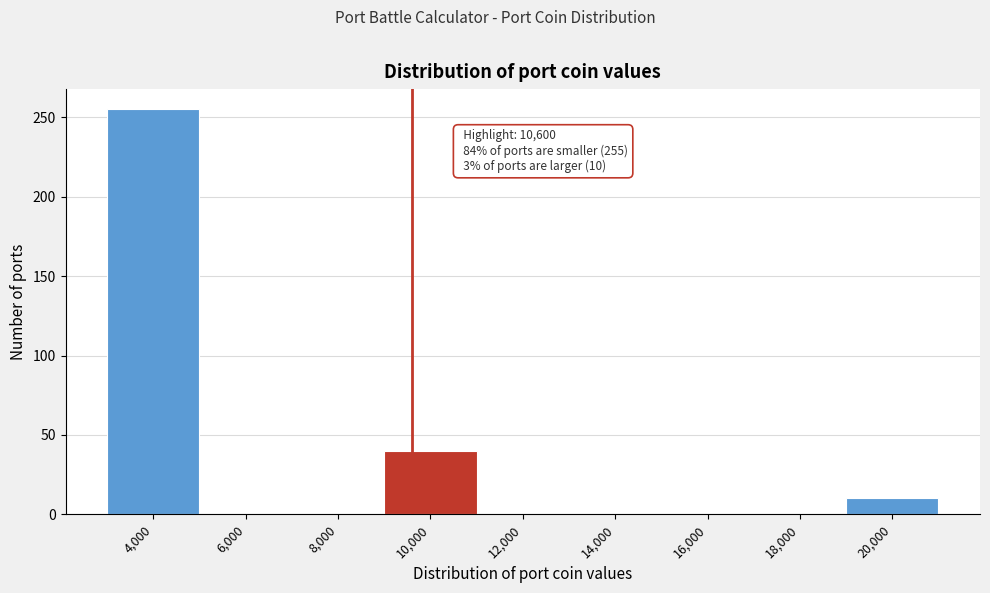

Reading left to right, what are all the values shown in this chart?

4,000=255	6,000=0	8,000=0	10,000=40	12,000=0	14,000=0	16,000=0	18,000=0	20,000=10